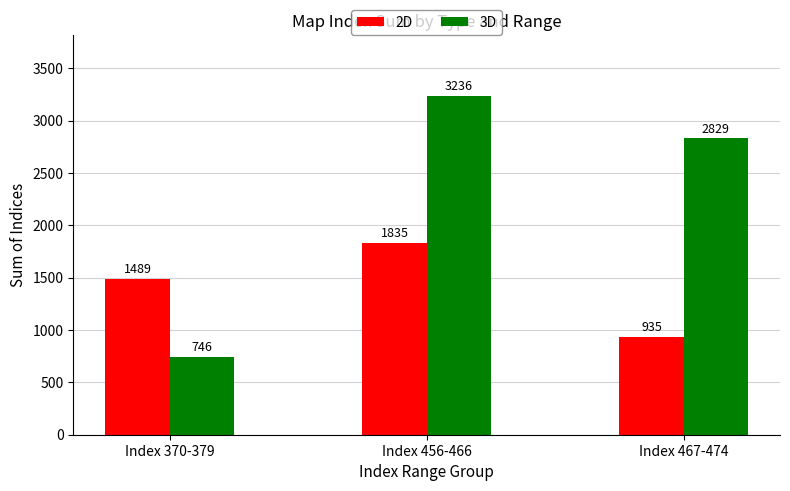

Which series has the largest range (max minus min)?

3D